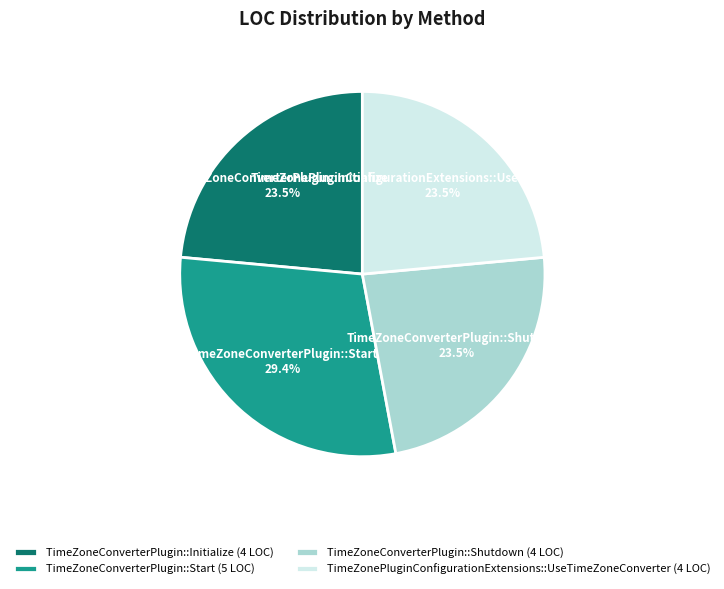

Is there any slice that represents more than half of the pie?

No